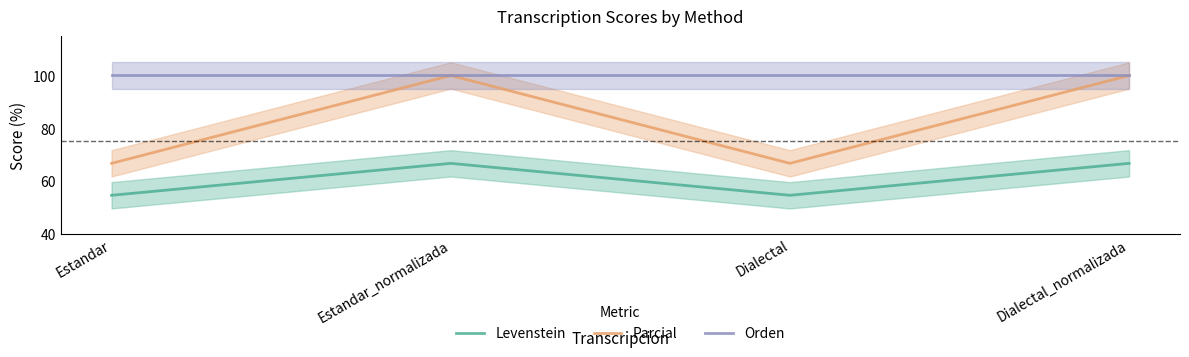

The Levenstein series shows 66.7 at Estandar_normalizada. True or false?

True